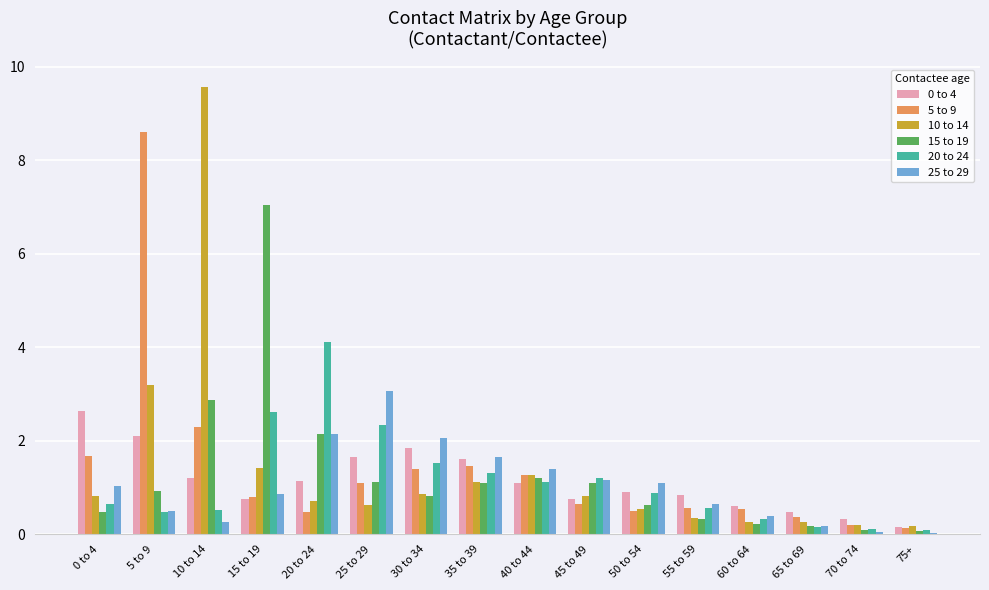

Which series has the widest spread of values?

10 to 14